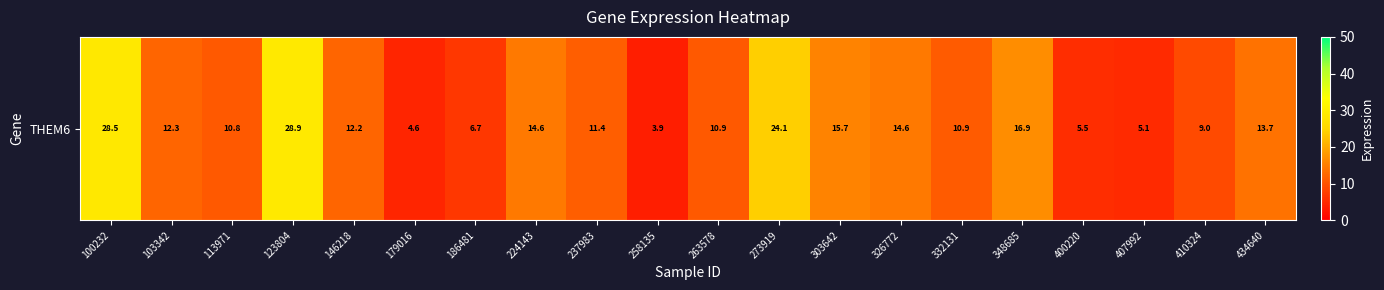

List the labels in order of value, smallest first.

258135, 179016, 407992, 400220, 186481, 410324, 113971, 263578, 332131, 237983, 146218, 103342, 434640, 326772, 224143, 303642, 348685, 273919, 100232, 123804